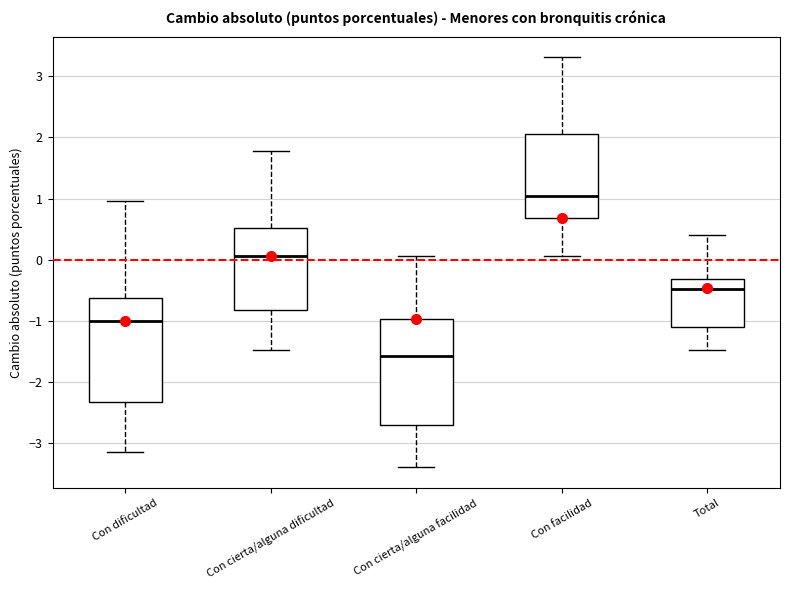

Reading left to right, read every box against the y-axis: the position of its median line, the range the box covers, and the ends of its whiskers. The values are not printed on the chart, so give them approximately, as read against the axis.

Con dificultad: median -1.0, box -2.3 to -0.6, whiskers -3.1 to 1.0
Con cierta/alguna dificultad: median 0.1, box -0.8 to 0.5, whiskers -1.5 to 1.8
Con cierta/alguna facilidad: median -1.6, box -2.7 to -1.0, whiskers -3.4 to 0.1
Con facilidad: median 1.0, box 0.7 to 2.1, whiskers 0.1 to 3.3
Total: median -0.5, box -1.1 to -0.3, whiskers -1.5 to 0.4